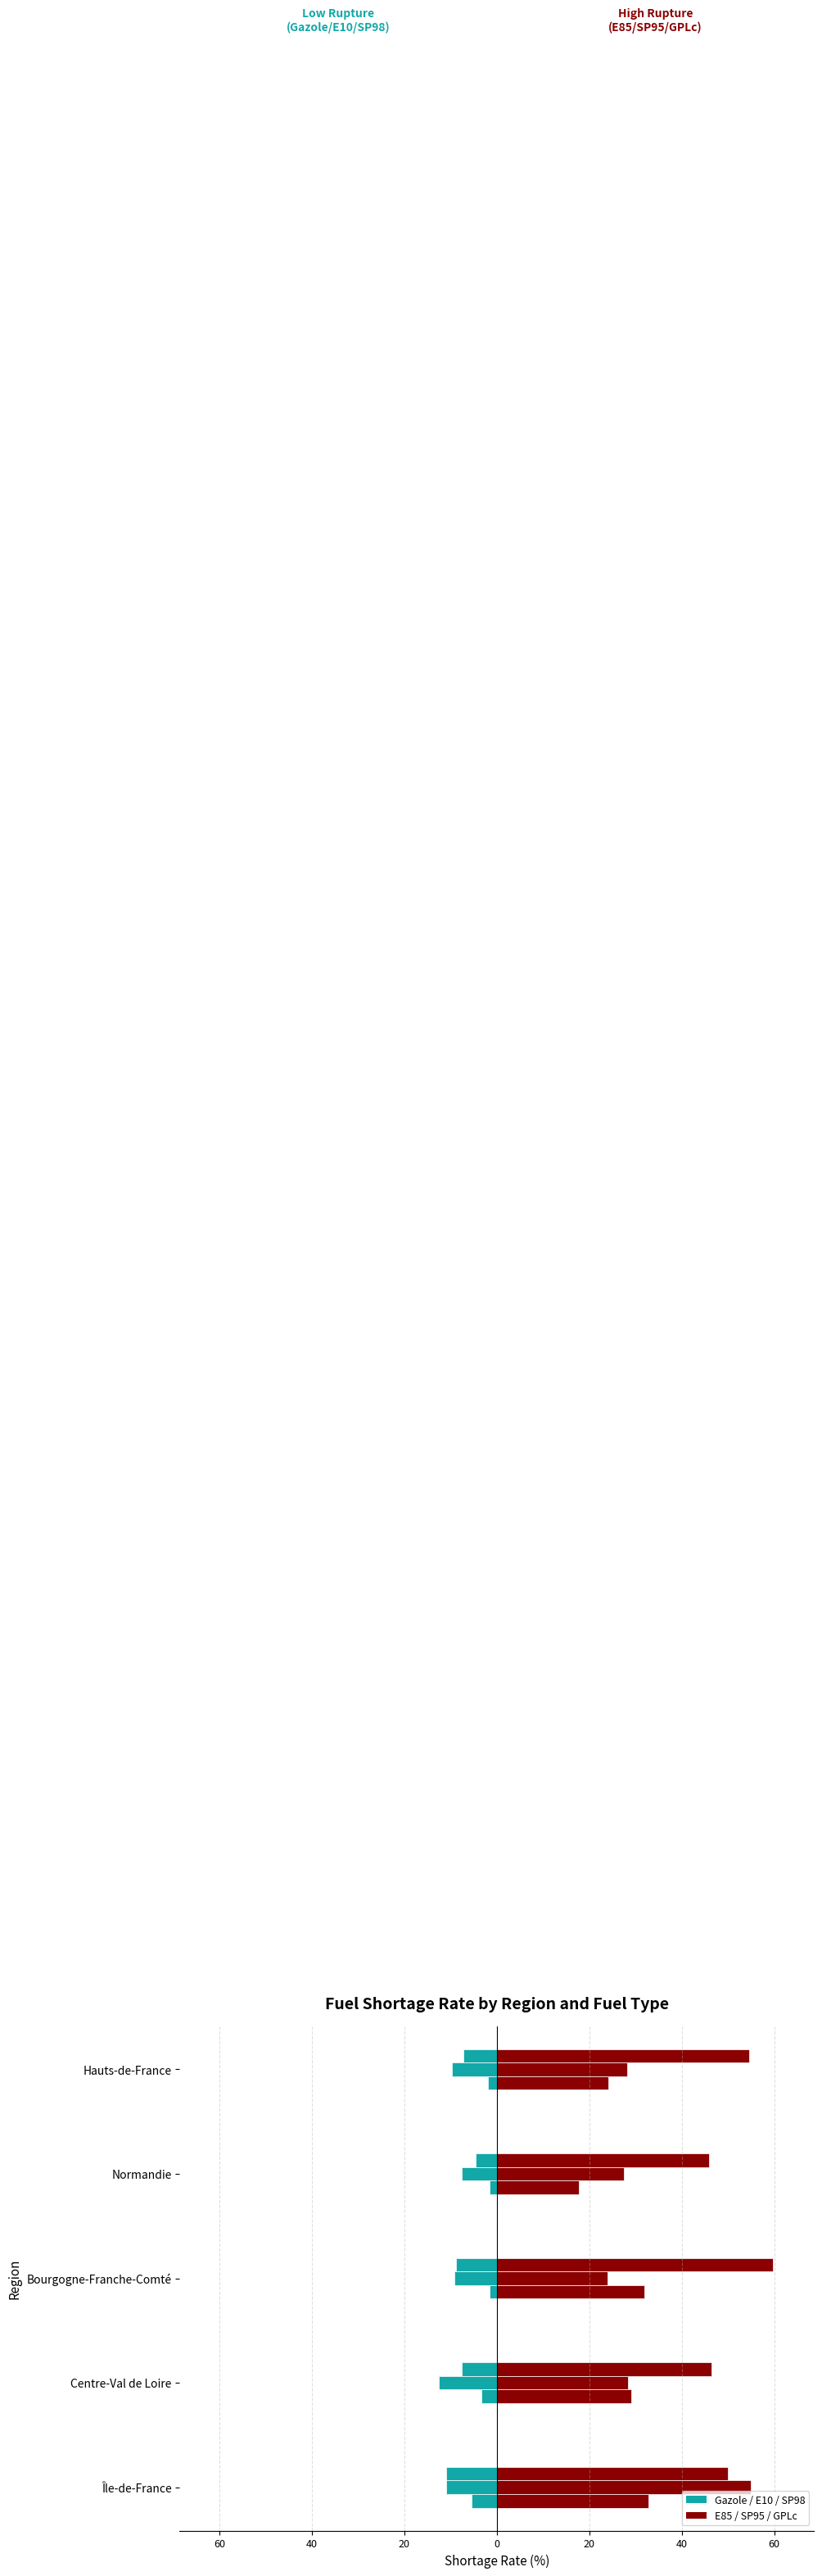

Count the number of data series in this chart.

2